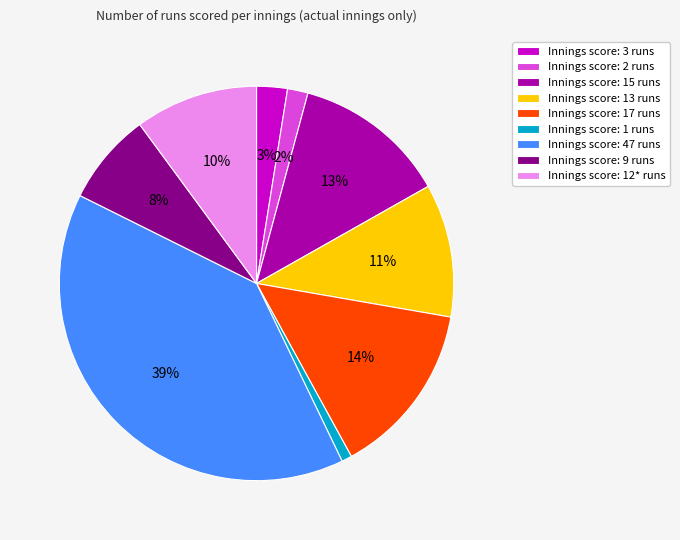

To the nearest percent, what percentage of the pie is Innings score: 9 runs?

8%